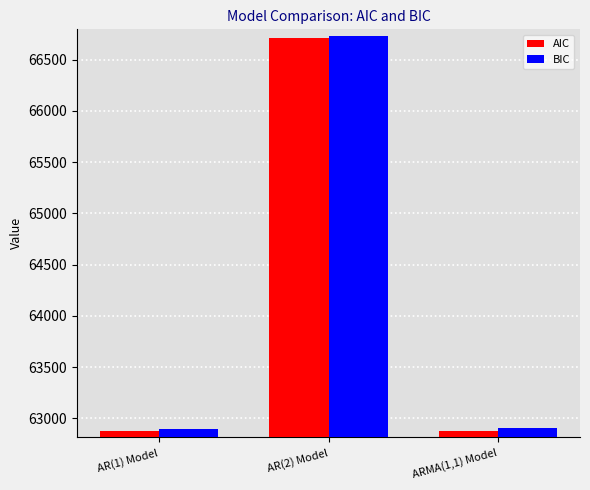

Which series has the widest spread of values?

AIC